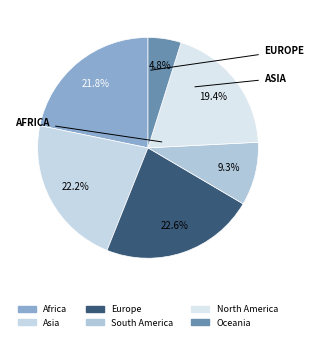

How many slices are in this pie chart?

6